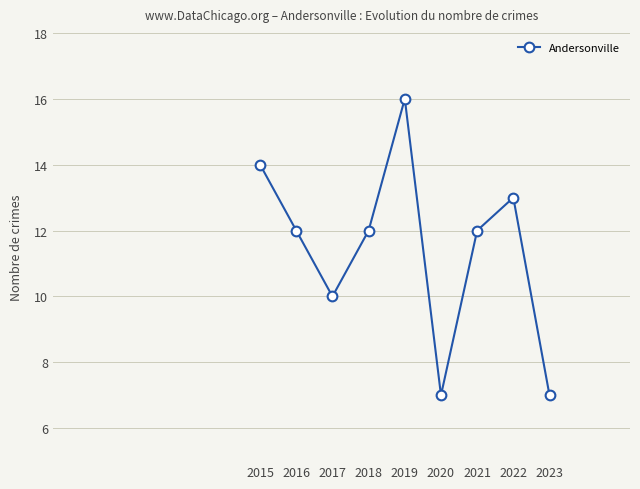

True or false: there are more than 1 points higher than both neighbors.

True